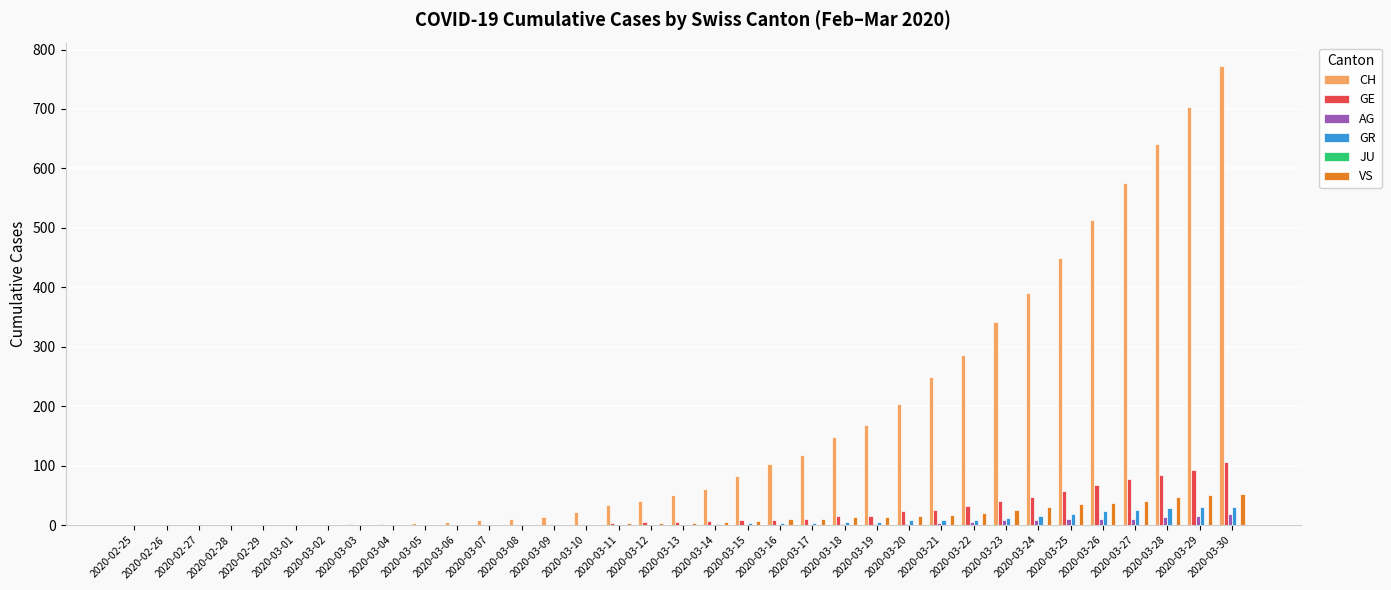

Which series has the largest total across all categories?

CH